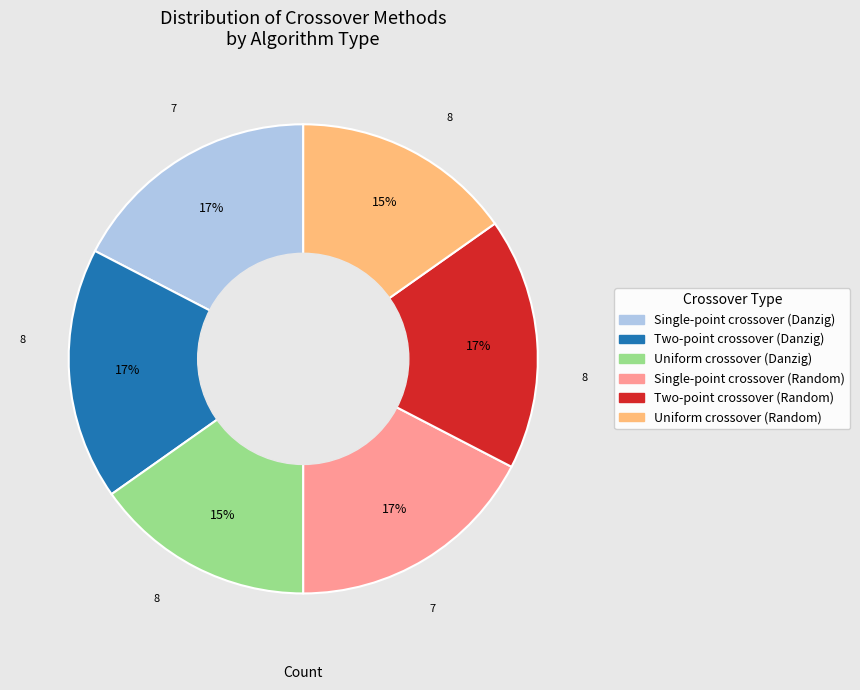

Is there a majority slice in this chart?

No